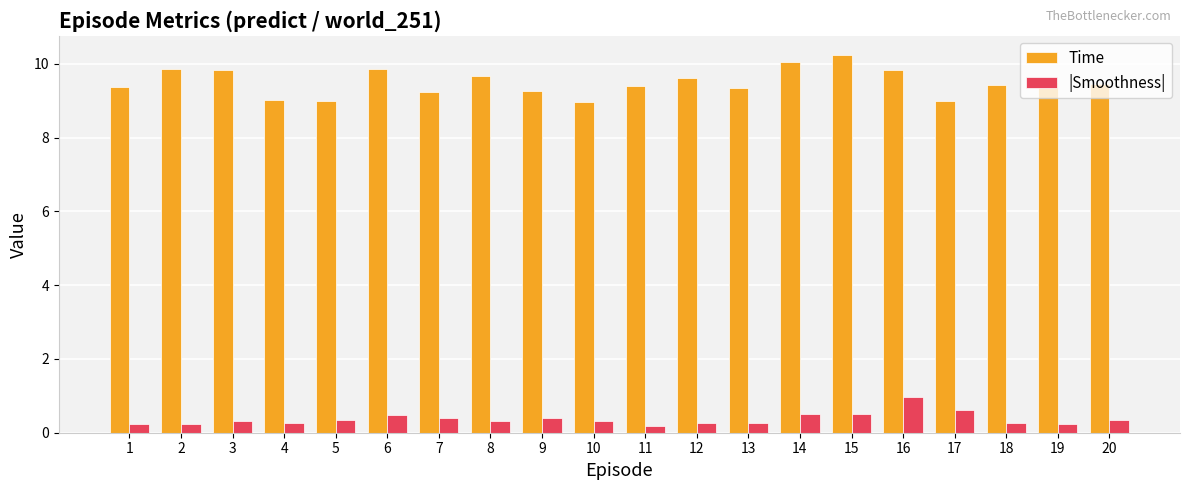

At how many categories does at least one series exceed 6?

20